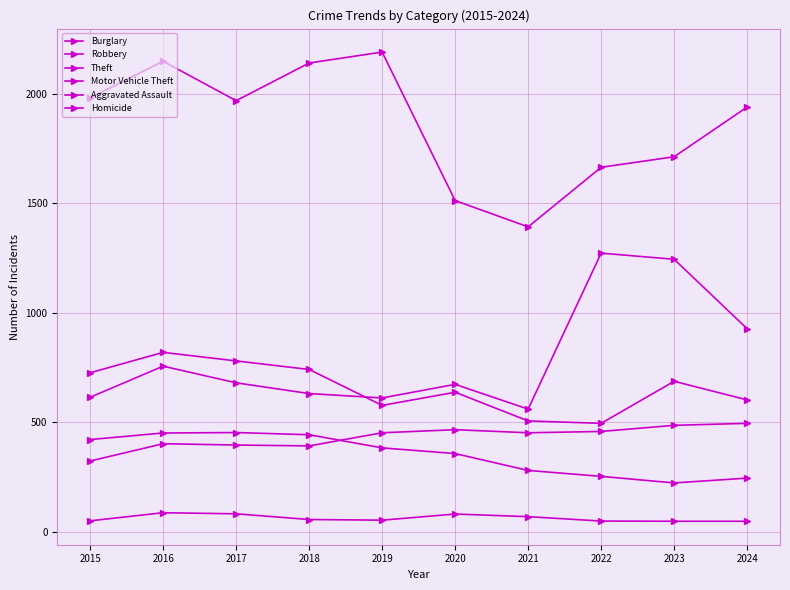

Which series changed the most between 2015 and 2024?

Motor Vehicle Theft